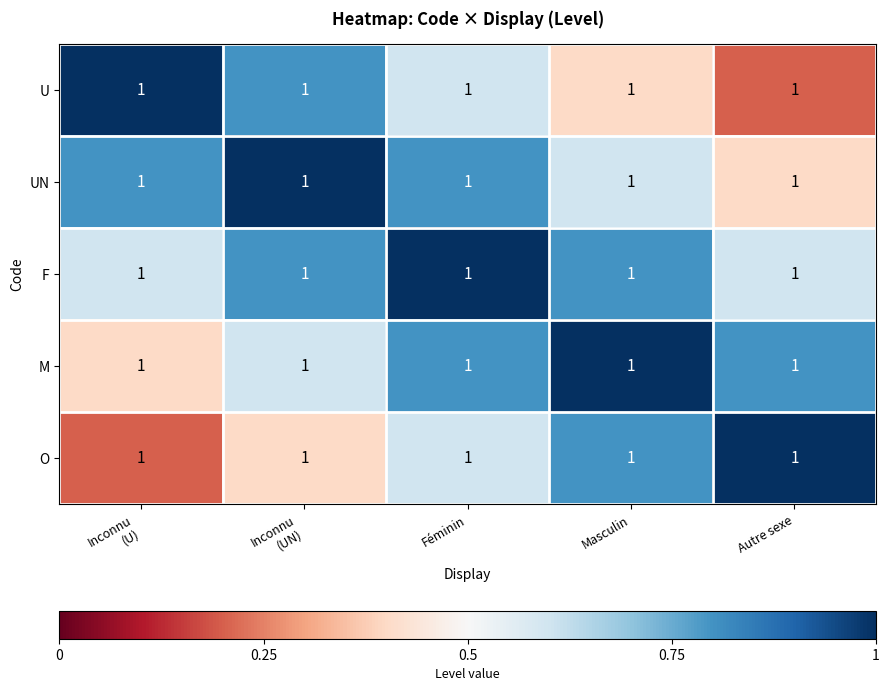

Where is M nearest to the value 0?

Inconnu (U)